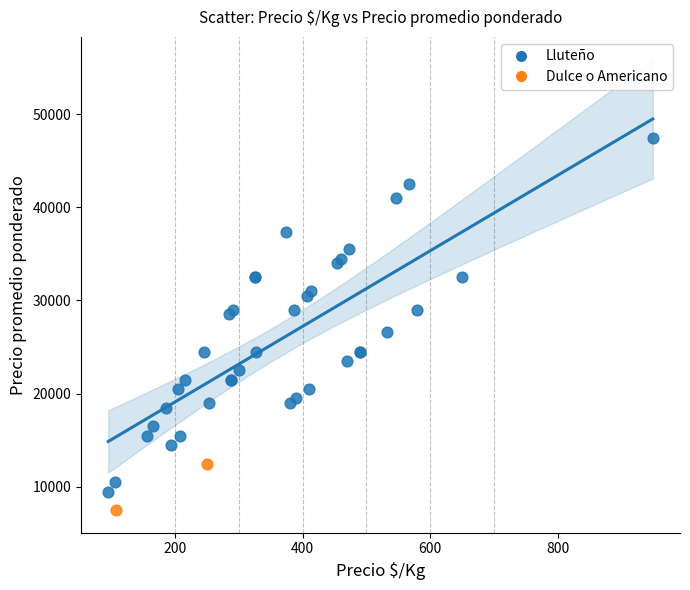

What are all the series names shown in the legend?

Lluteño, Dulce o Americano